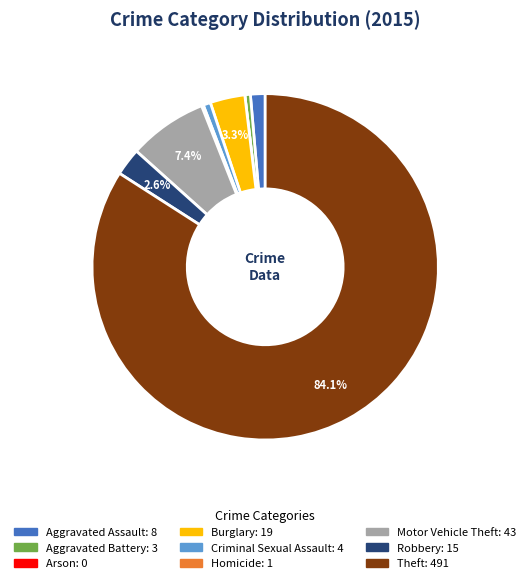

Does any single category account for the majority?

Yes